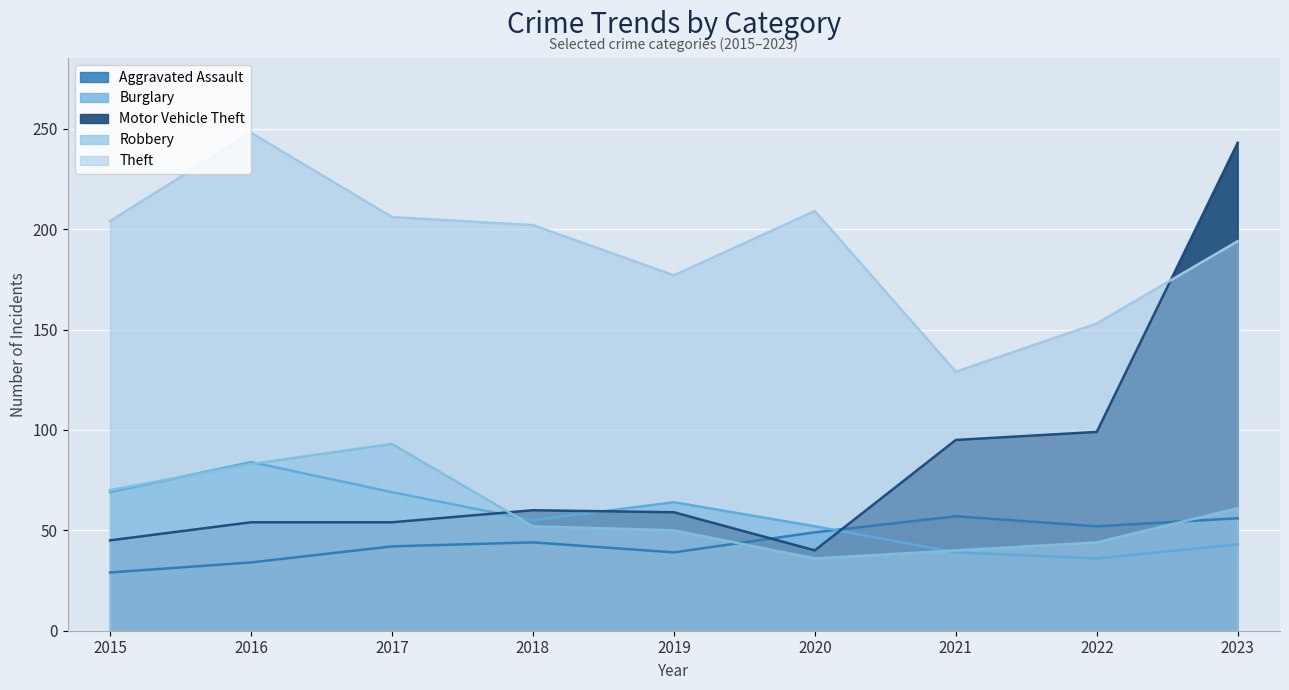

What is the value of the Robbery point at the 8th from the left?

44